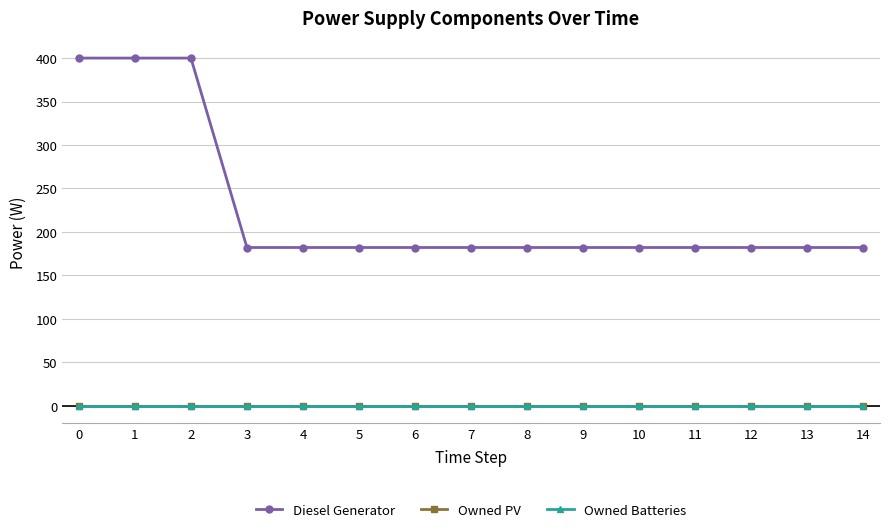

Which series has the largest total across all categories?

Diesel Generator